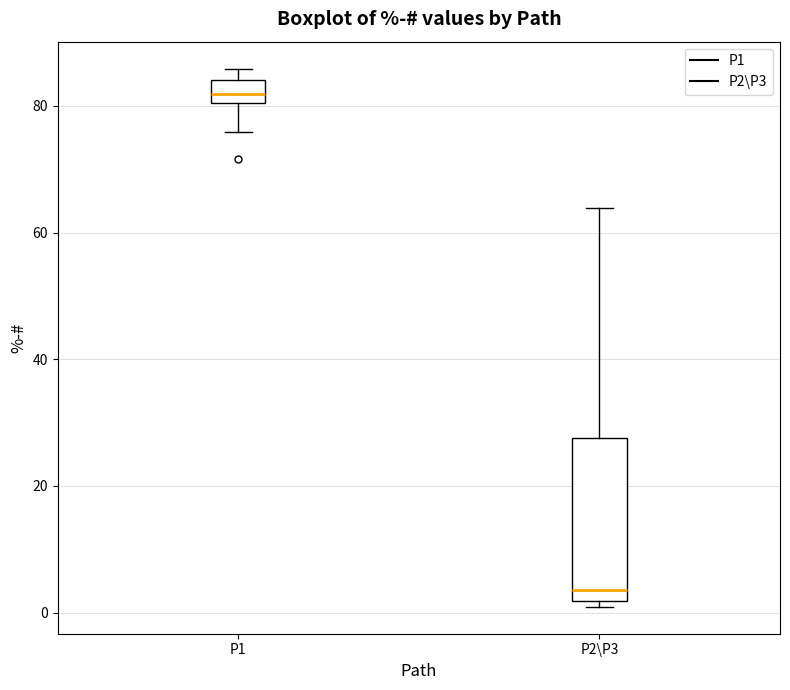

Where does the median line of the box for P2\P3 sit on the y-axis? The values are not printed on the chart, so give them approximately, as read against the axis.

4